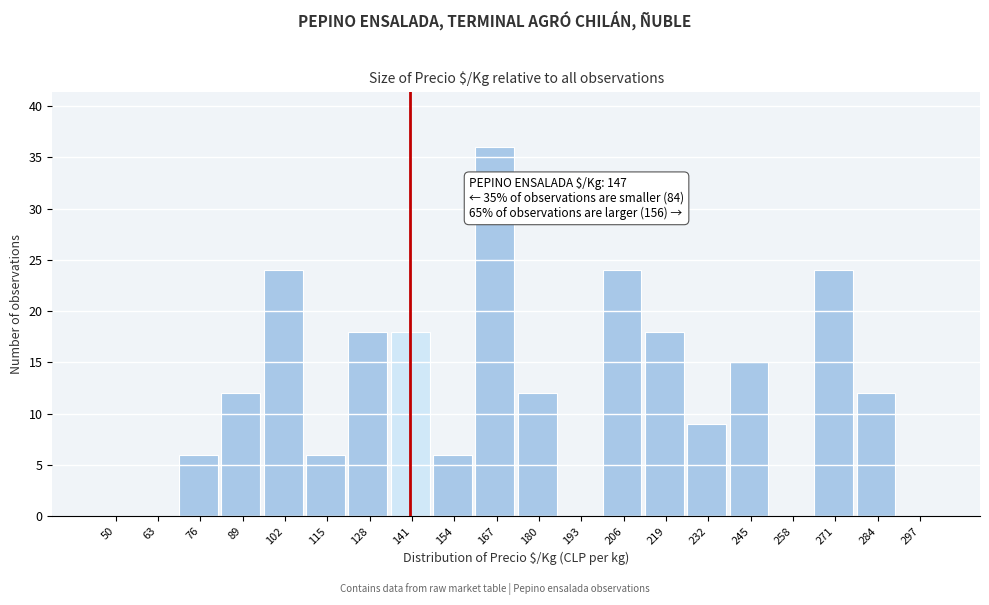

Reading left to right, list all the values displayed in this chart.

50=0	63=0	76=6	89=12	102=24	115=6	128=18	141=18	154=6	167=36	180=12	193=0	206=24	219=18	232=9	245=15	258=0	271=24	284=12	297=0